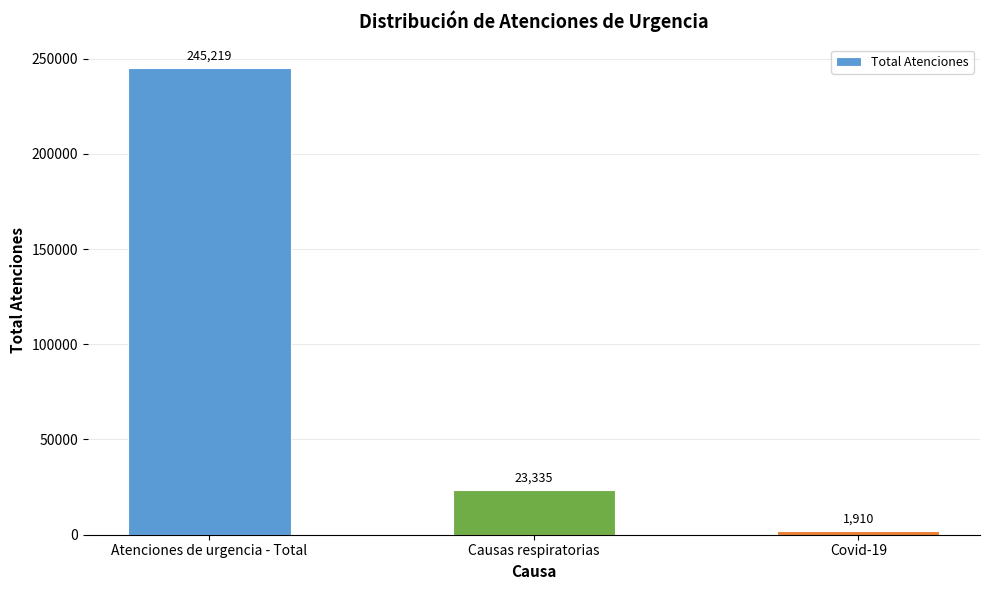

How many series are shown in this chart?

1